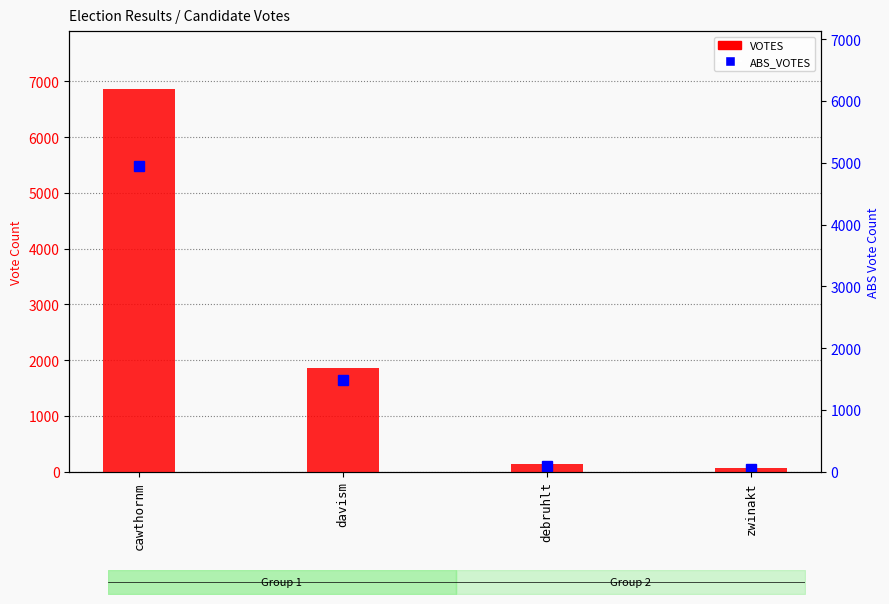

Reading left to right, what are all the values shown in this chart?

6868	1862	134	66